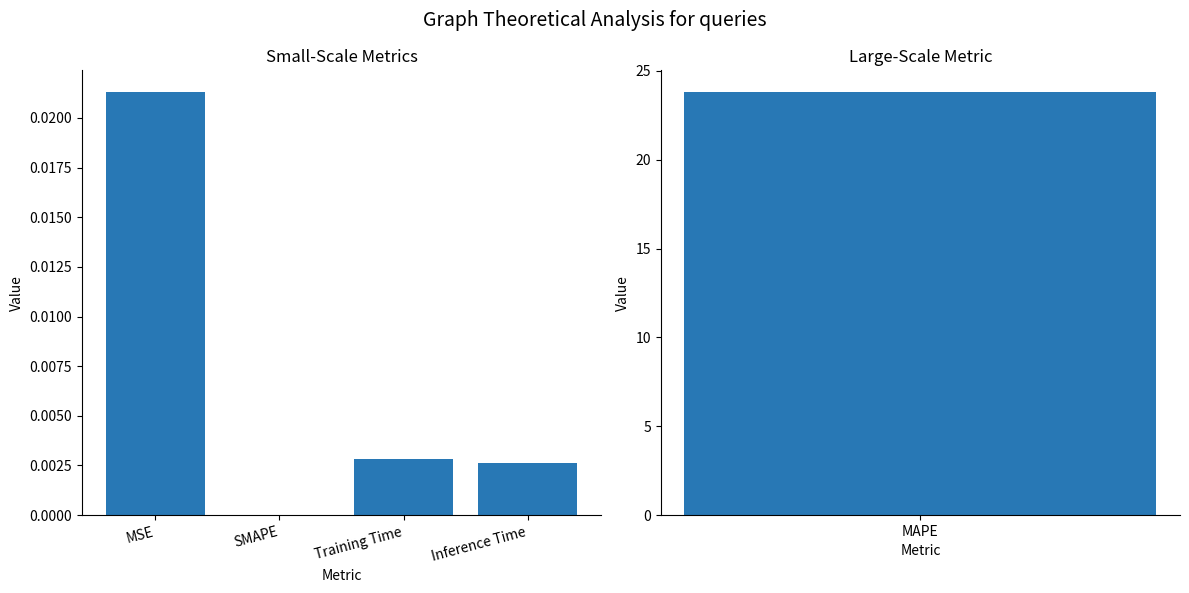

Where is the data nearest to the value 0?

SMAPE